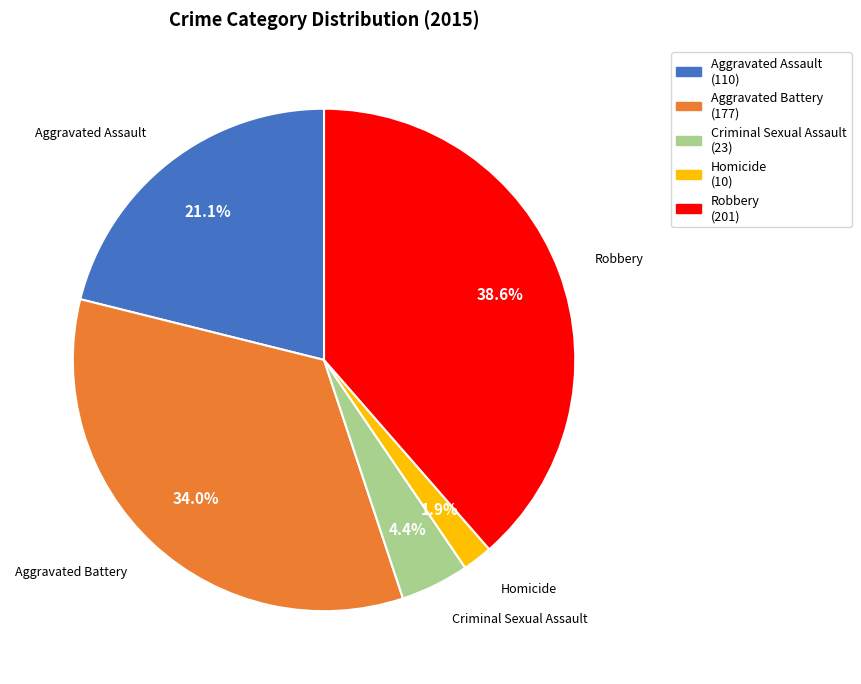

Approximately how many times larger is the value at Aggravated Assault compared to Criminal Sexual Assault?

4.8